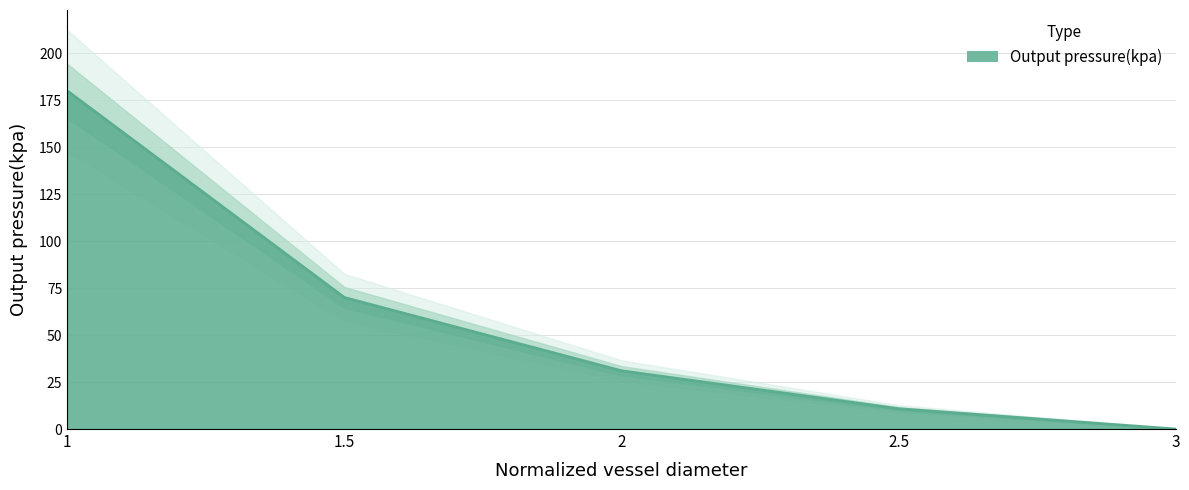

Is it true that the value at 2.5 is 10.8?

True